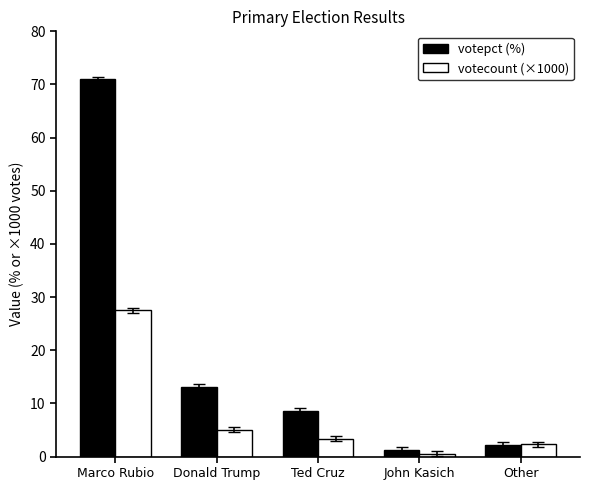

What position from the right is John Kasich?

2